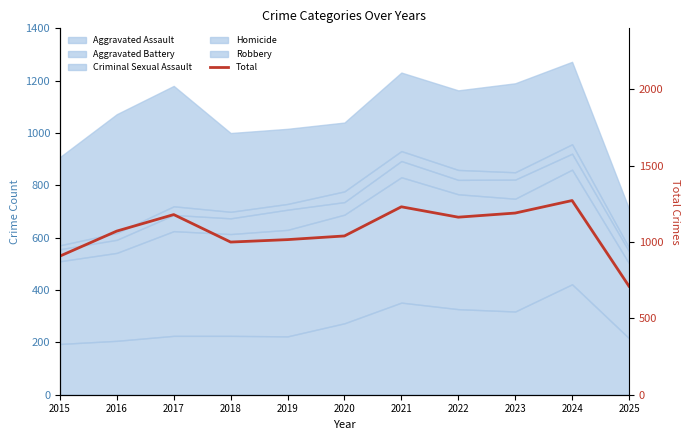

What is the difference between the maximum and minimum values?

561